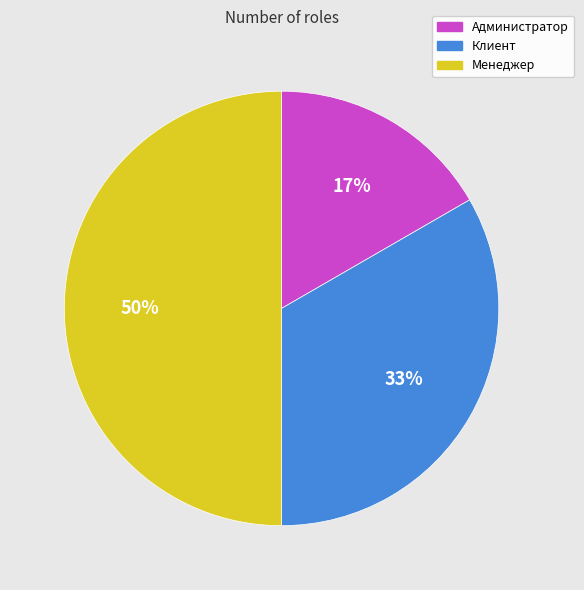

Is Администратор the majority of the pie?

No